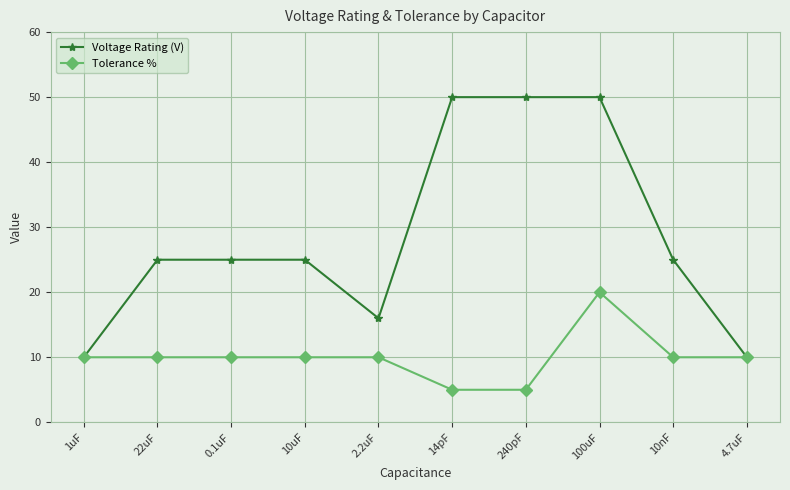

Which series has the widest spread of values?

Voltage Rating (V)